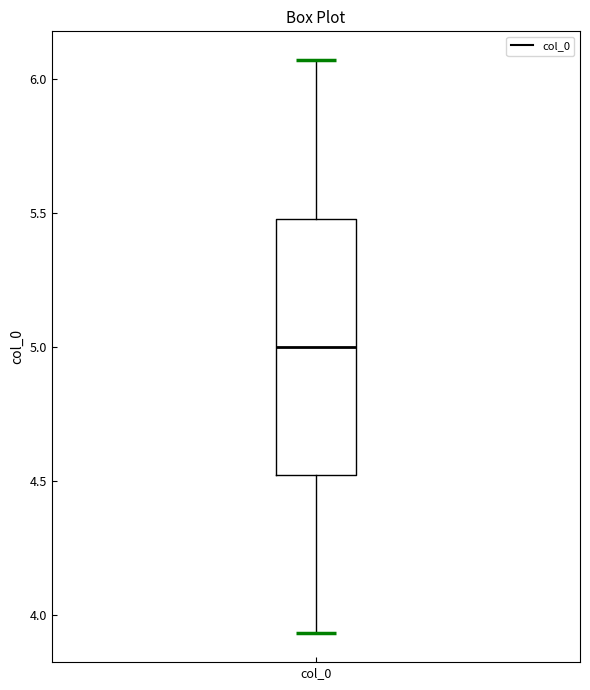

Transcribe this box plot: give where the median line is, the range the box spans, and where the two whiskers end, as read against the y-axis. The values are not printed on the chart, so give them approximately, as read against the axis.

median 5.00, box 4.50 to 5.50, whiskers 3.95 to 6.05